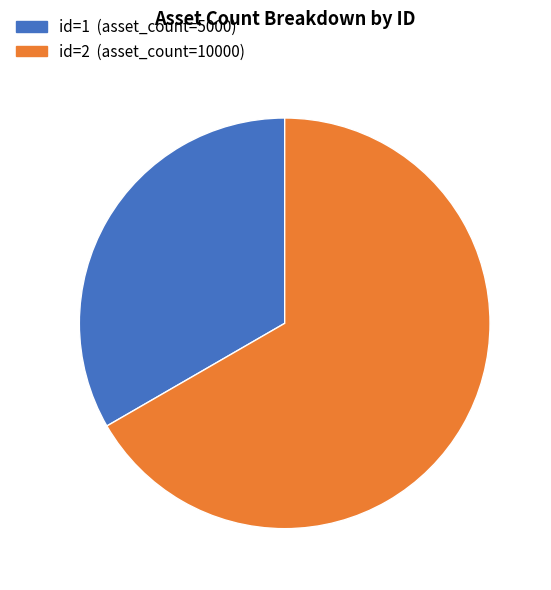

Is there any slice that represents more than half of the pie?

Yes